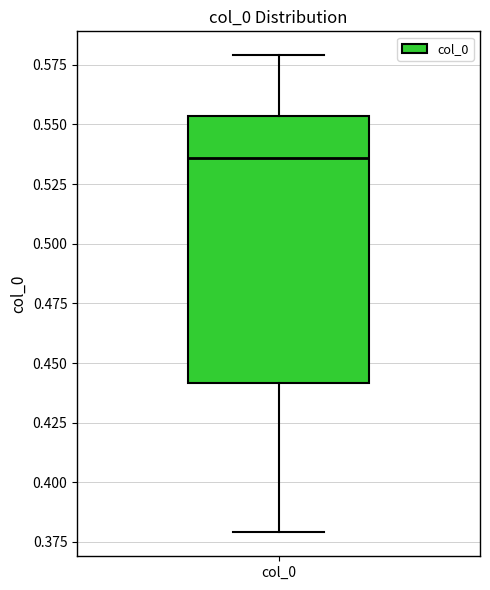

Transcribe this box plot: give where the median line is, the range the box spans, and where the two whiskers end, as read against the y-axis. The values are not printed on the chart, so give them approximately, as read against the axis.

median 0.535, box 0.440 to 0.555, whiskers 0.380 to 0.580